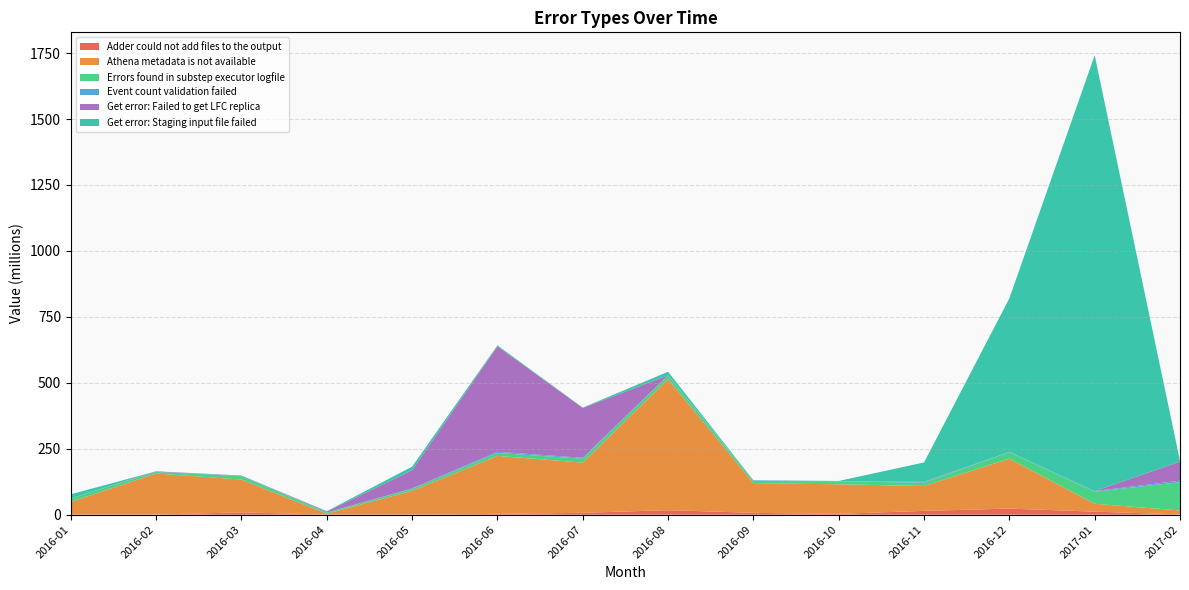

Reading left to right, extract all data points from this chart.

Adder could not add files to the output: 460016	423696	8813728	408464	343888	3056336	6968160	16909024	6877328	3186592	14255616	22973520	11353664	984720
Athena metadata is not available: 47990880	155497056	124468048	3048960	90111072	219802896	190417424	496623264	112827312	111907920	94534208	189073472	29827680	14964992
Errors found in substep executor logfile: 13063200	5937472	12816752	4093136	7257696	10927344	14914656	13609344	8454480	11268944	12186912	24576112	45822912	107177968
Event count validation failed: 253088	394752	2356256	718432	1709088	4710976	3154304	1160288	2242128	668560	1705344	1447600	2151056	6015104
Get error: Failed to get LFC replica: 33792	2075968	2656	3328976	69307168	399718768	189287760	18368	10320	26176	2125456	0	61072	72159360
Get error: Staging input file failed: 15502096	57552	0	1699584	13350272	3712384	1202512	13490864	44400	817264	73042544	582043024	1652393488	2329456